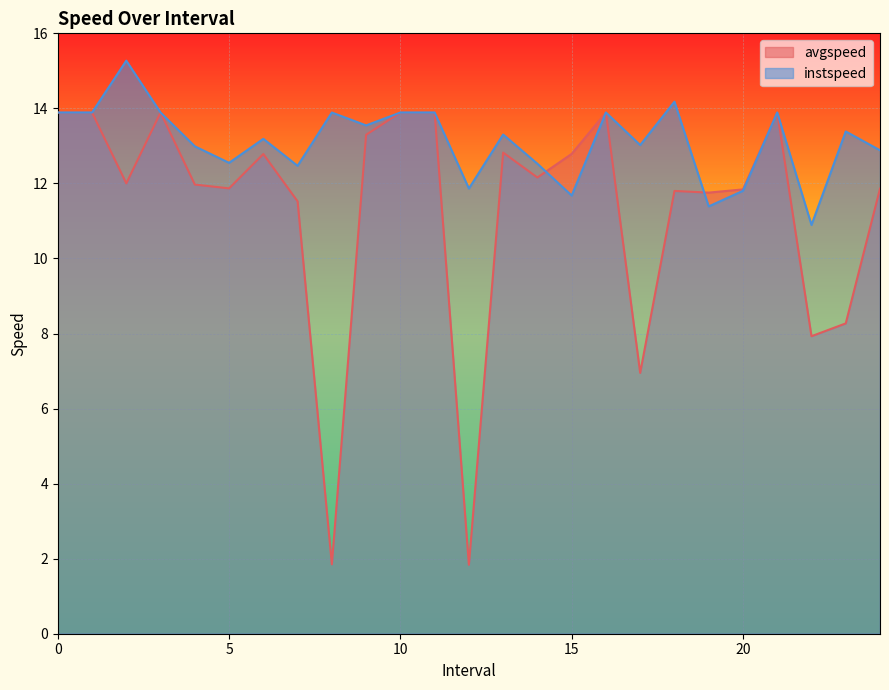

How many lines are shown in the chart?

2